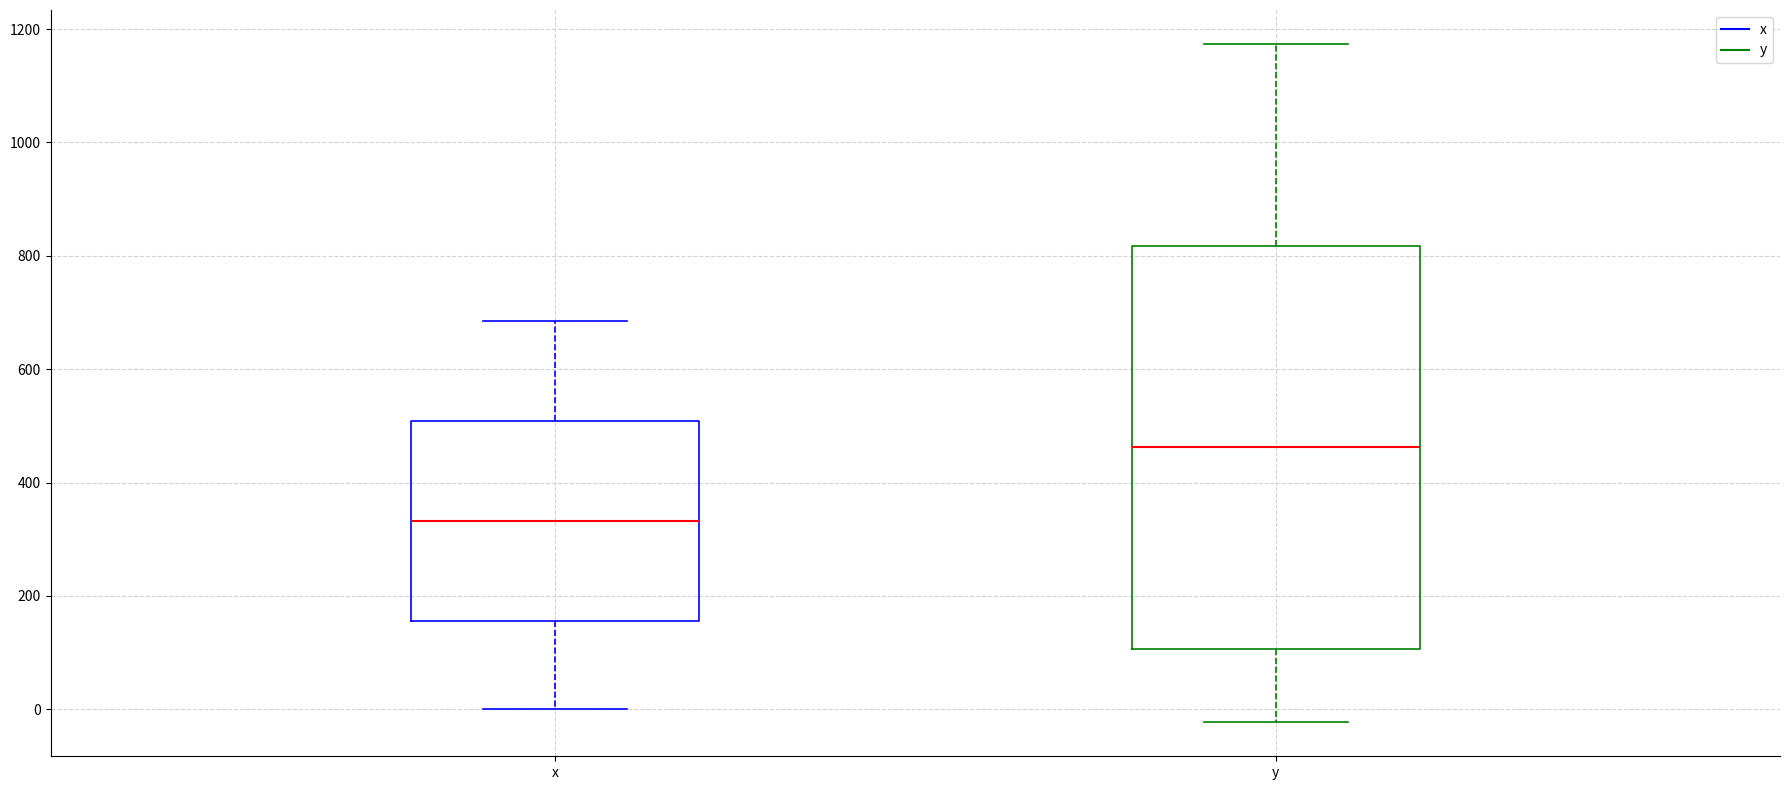

Which box has the highest median line?

y